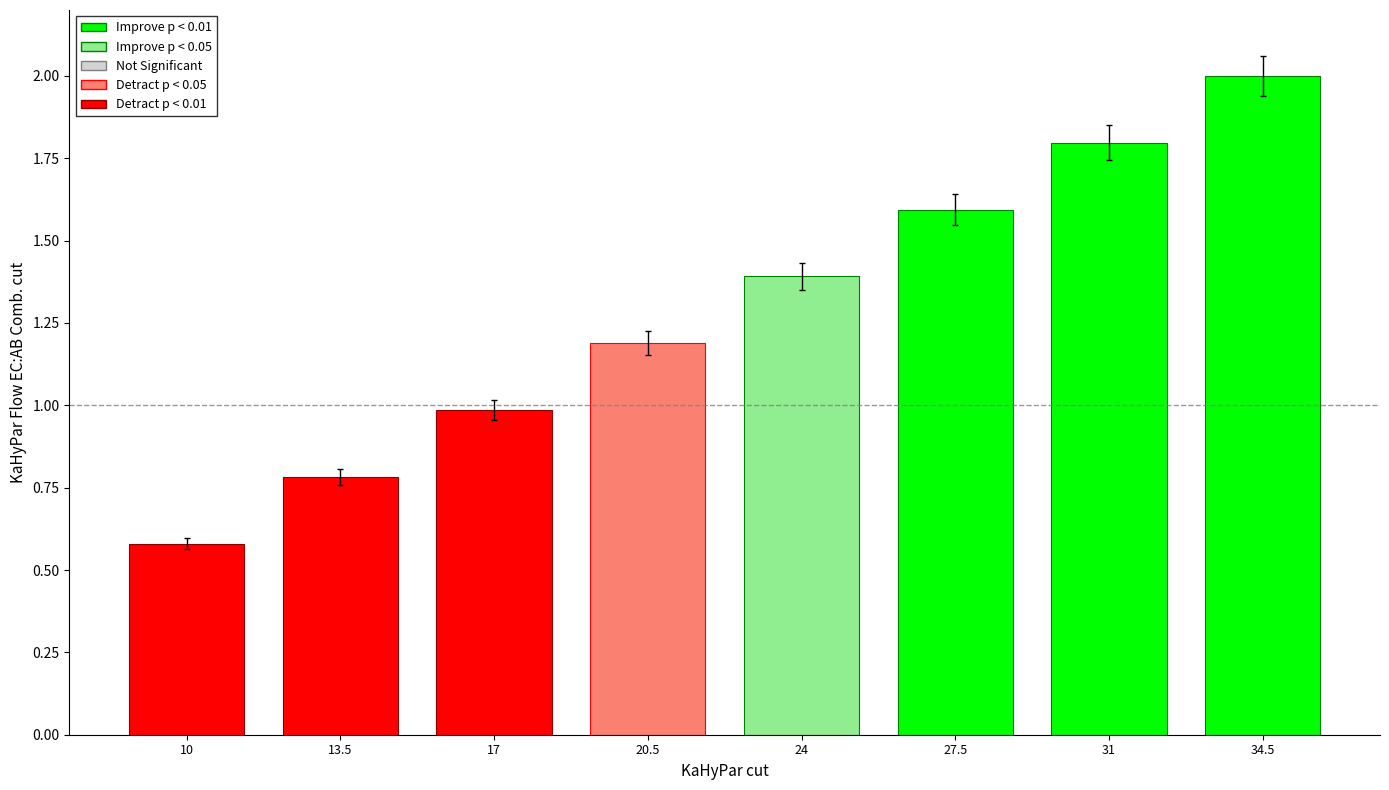

What is the label of the 2nd bar from the left?

13.5